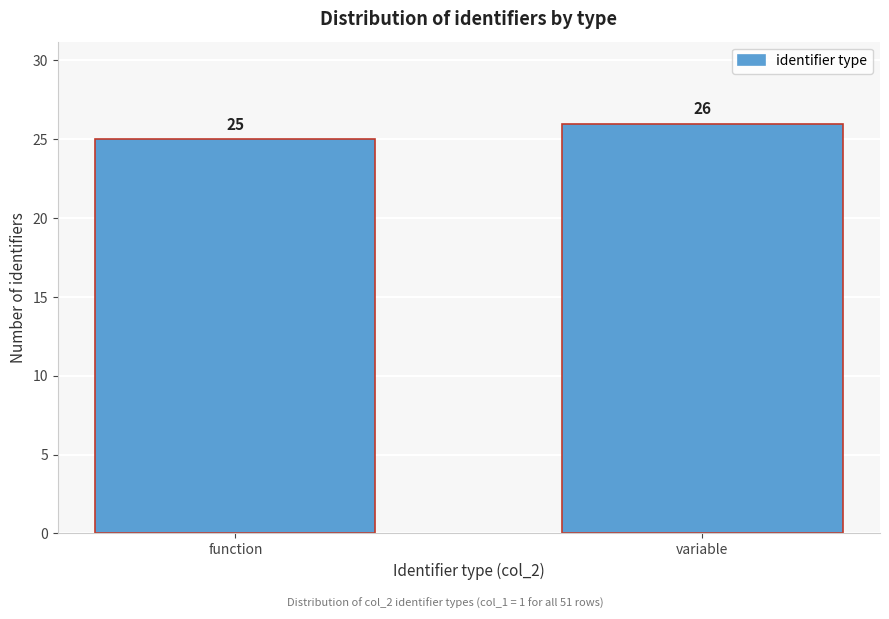

Reading left to right, what are all the values shown in this chart?

25	26